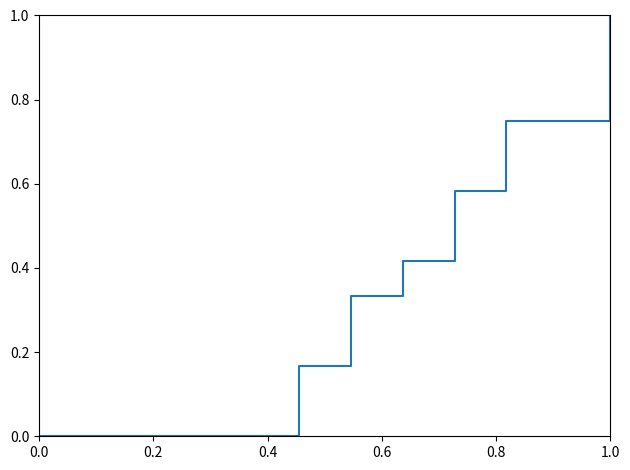

What is the difference between the maximum and minimum values?

1.0